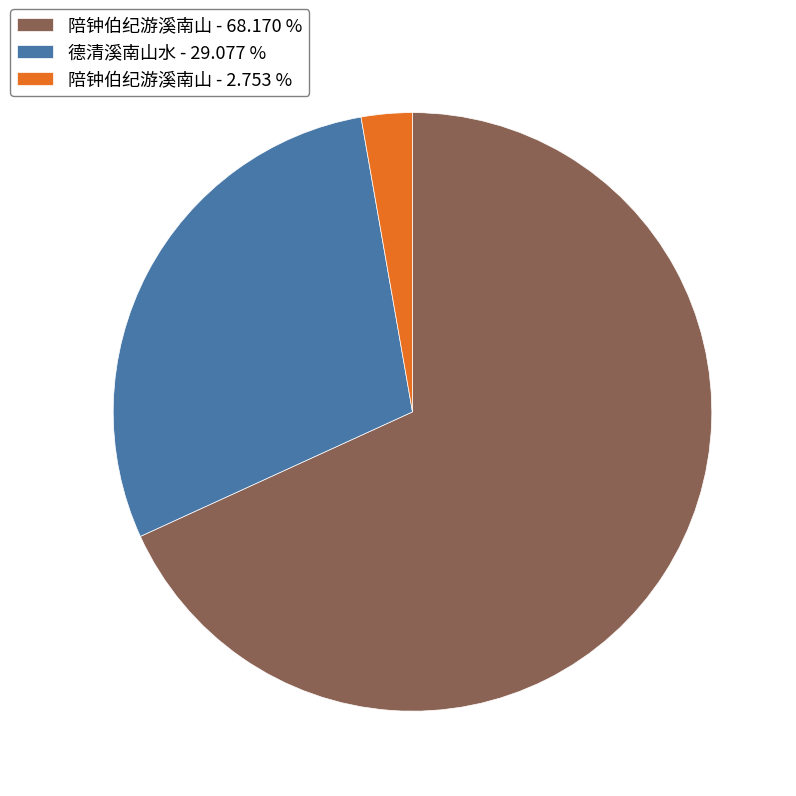

What is the largest slice in the pie chart?

陪钟伯纪游溪南山 - 68.170 %